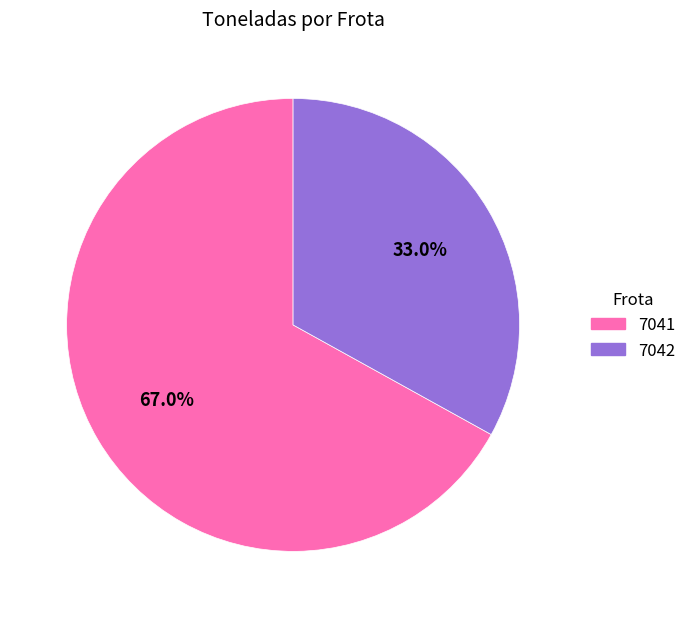

Combined, do 7042 and 7041 account for over 50%?

Yes